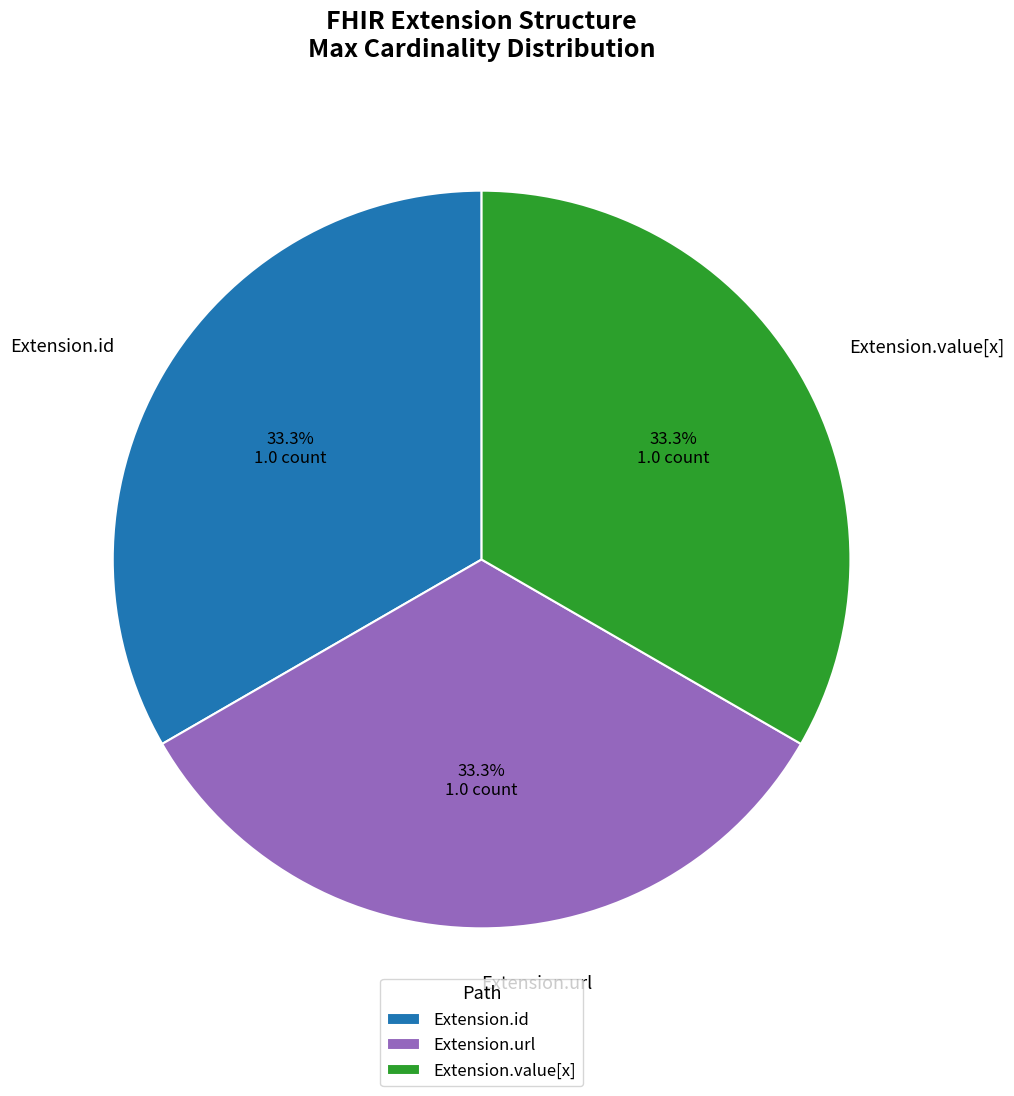

What percentage do Extension.url and Extension.id together represent?

66.7%